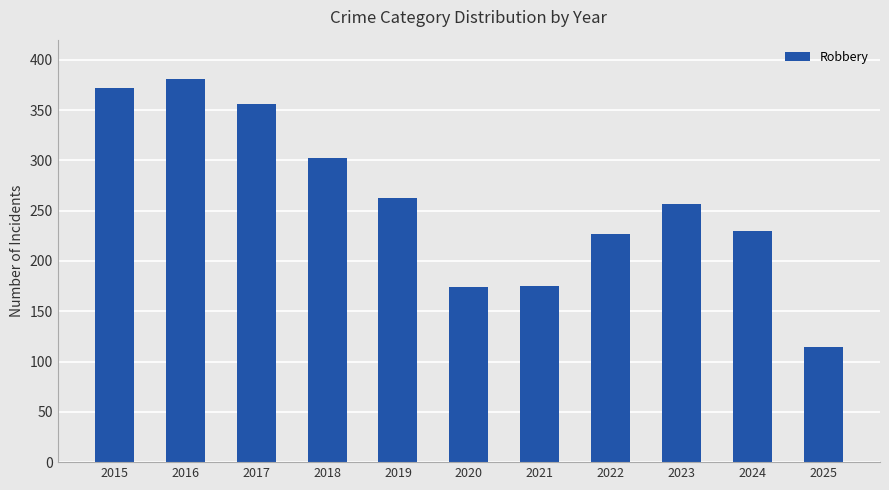

What is the ratio of the value at 2018 to the value at 2021?

1.7